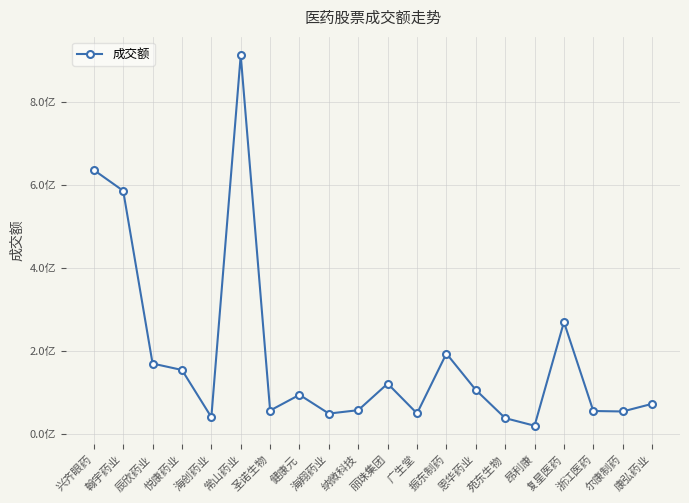

Where is the data nearest to the value 465669064?

翰宇药业